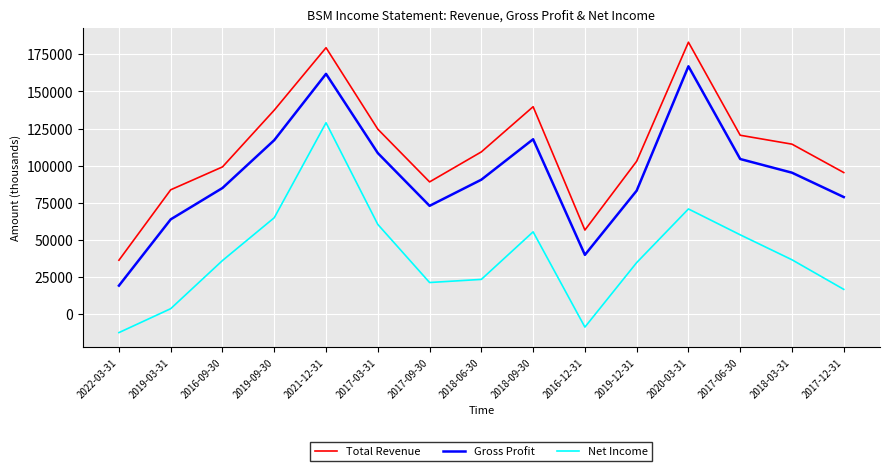

True or false: Gross Profit has a value of 85000 at 2016-09-30.

True